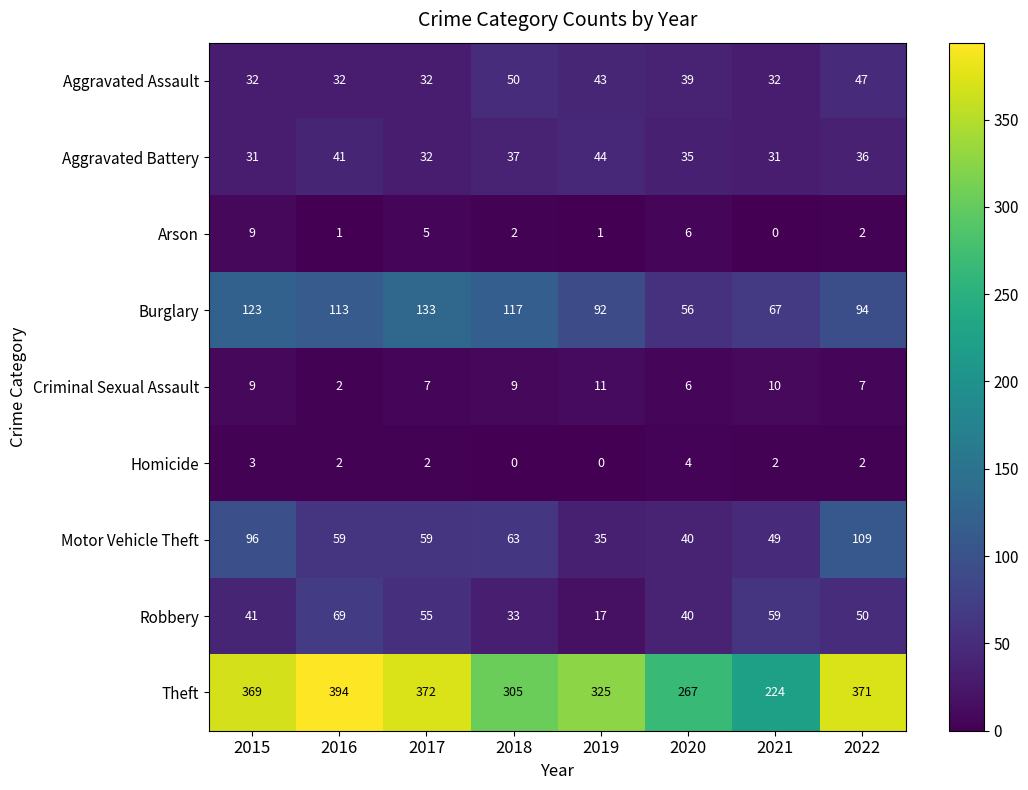

Which series has the largest total across all categories?

Theft